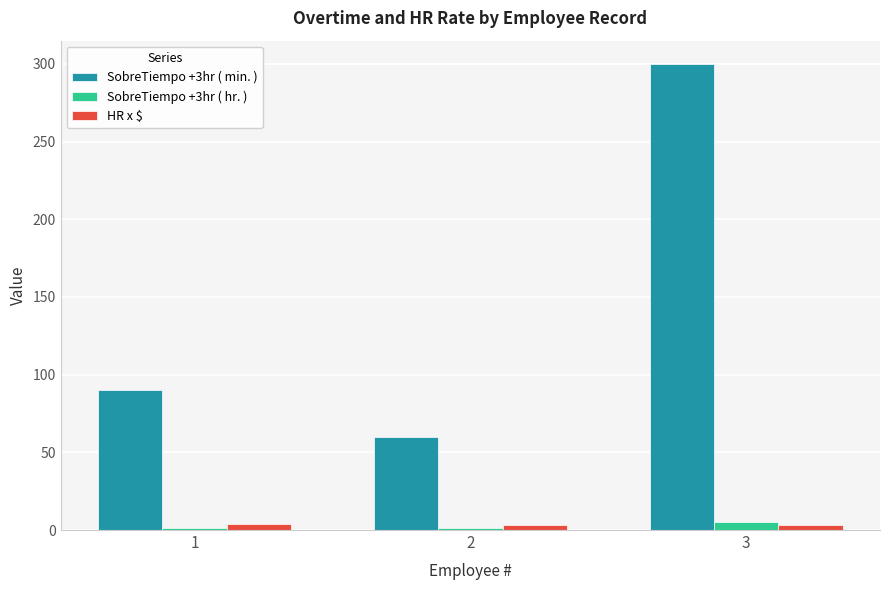

Which series has the largest range (max minus min)?

SobreTiempo +3hr ( min. )